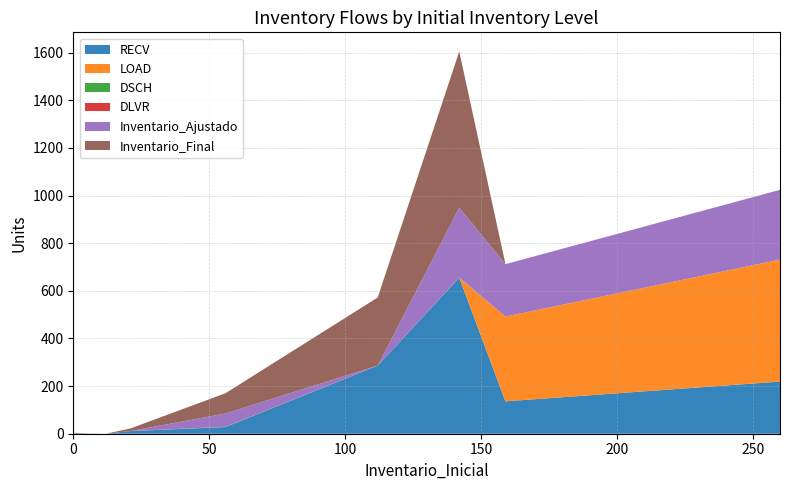

Reading left to right, extract all data points from this chart.

RECV: 0	0	0	0	11	28	286	655	136	219
LOAD: 0	0	0	0	0	0	0	0	356	512
DSCH: 0	2	0	0	0	1	0	1	0	0
DLVR: 0	0	1	0	0	0	0	0	0	0
Inventario_Ajustado: 0	0	0	0	0	56	0	293	220	293
Inventario_Final: 2	2	0	0	11	85	286	656	0	0